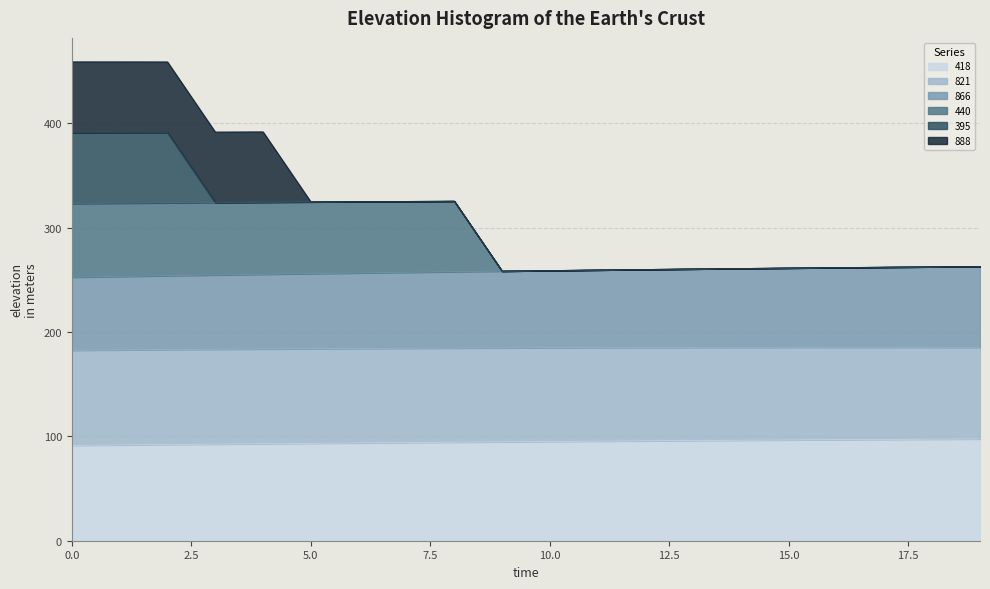

At which category does 440 reach its first local peak?

8